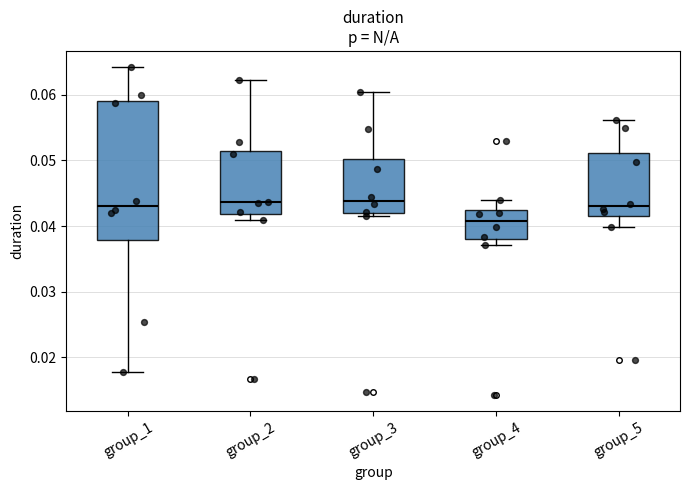

Reading left to right, transcribe this box plot: for each box, give where its median line is, the range the box spans, and where its two whiskers end, as read against the y-axis. The values are not printed on the chart, so give them approximately, as read against the axis.

group_1: median 0.043, box 0.038 to 0.059, whiskers 0.018 to 0.064
group_2: median 0.044, box 0.042 to 0.051, whiskers 0.041 to 0.062
group_3: median 0.044, box 0.042 to 0.050, whiskers 0.042 (just below the box's lower edge) to 0.060
group_4: median 0.041, box 0.038 to 0.042, whiskers 0.037 to 0.044
group_5: median 0.043, box 0.042 to 0.051, whiskers 0.040 to 0.056